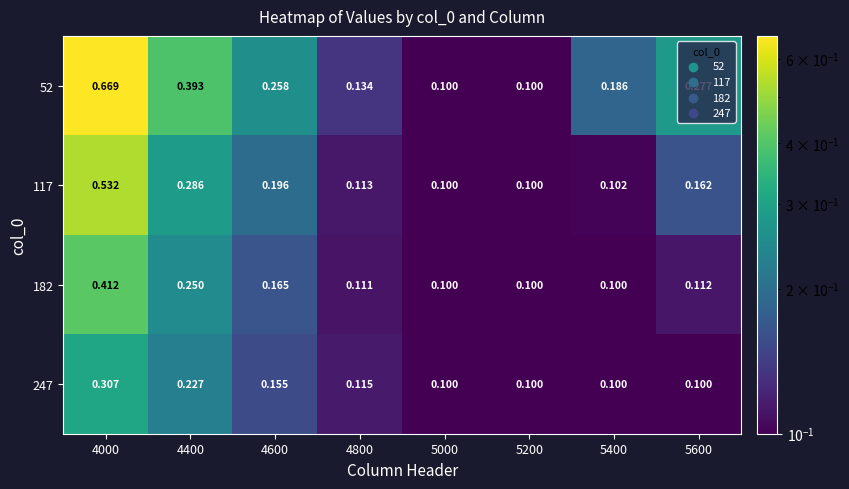

How many distinct data groups are displayed?

4